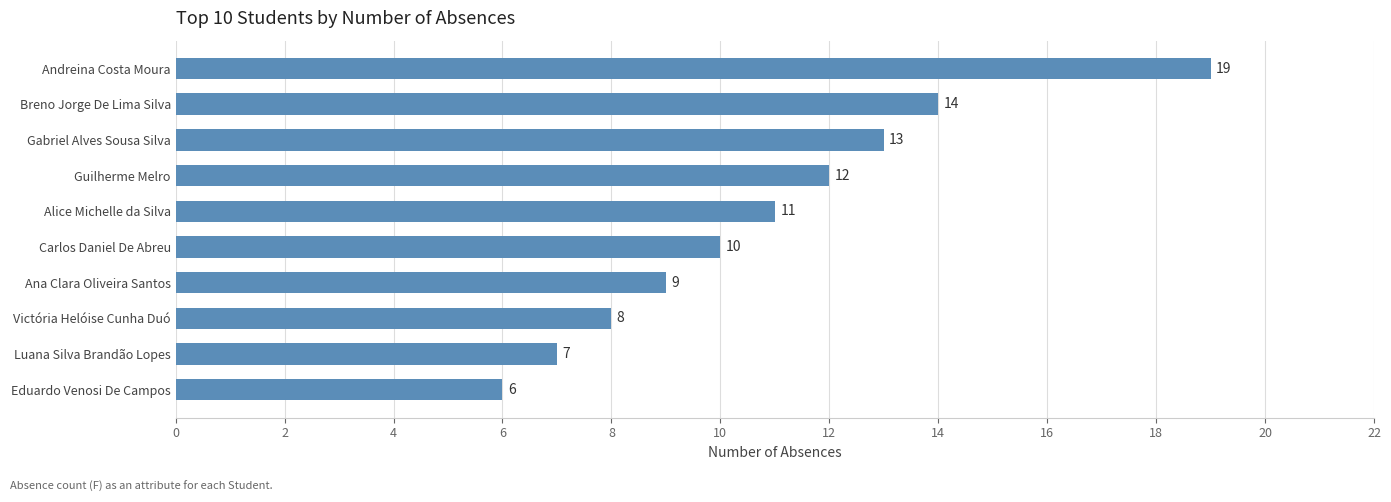

Rank the categories by value from highest to lowest.

Andreina Costa Moura, Breno Jorge De Lima Silva, Gabriel Alves Sousa Silva, Guilherme Melro, Alice Michelle da Silva, Carlos Daniel De Abreu, Ana Clara Oliveira Santos, Victória Helóise Cunha Duó, Luana Silva Brandão Lopes, Eduardo Venosi De Campos